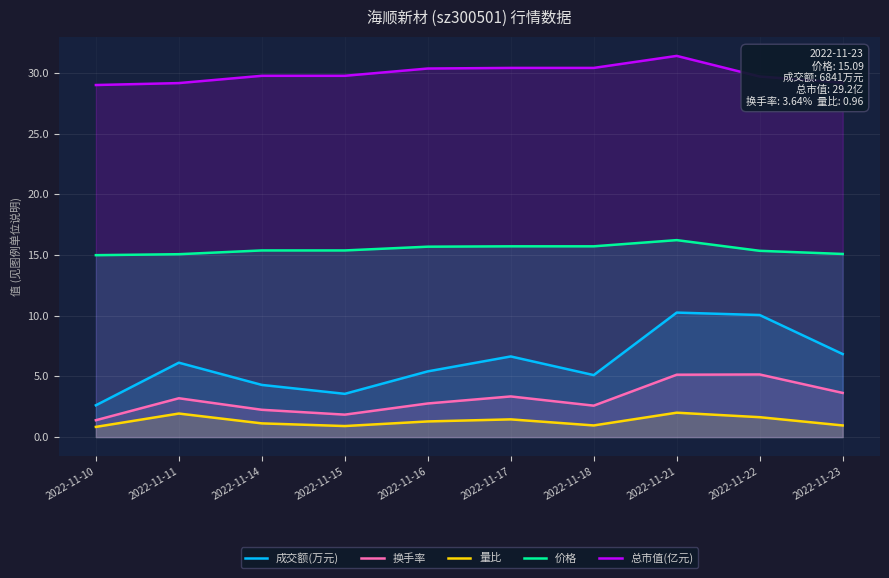

How many values in the 换手率 series are below 3?

5